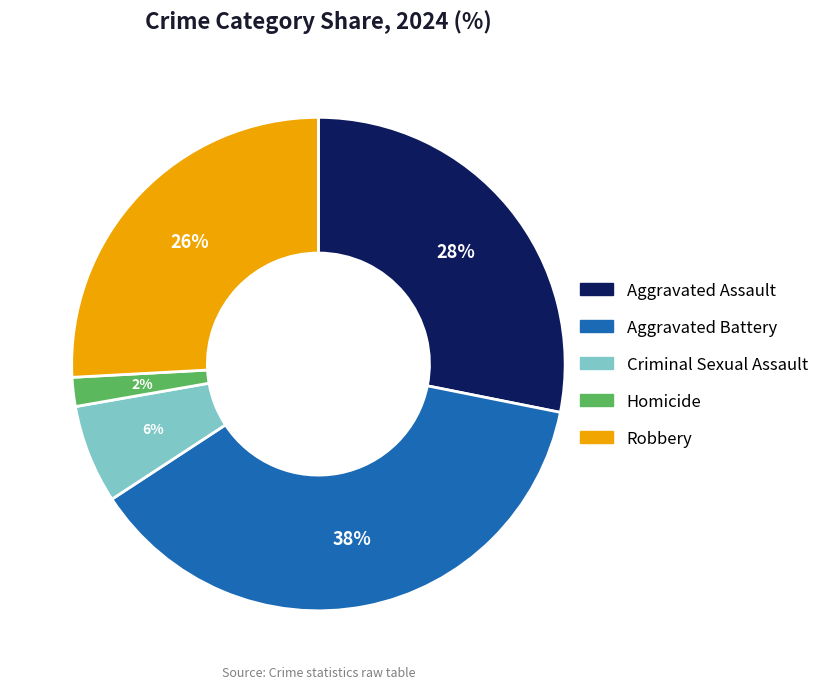

To the nearest percent, what percentage of the pie is Aggravated Battery?

38%